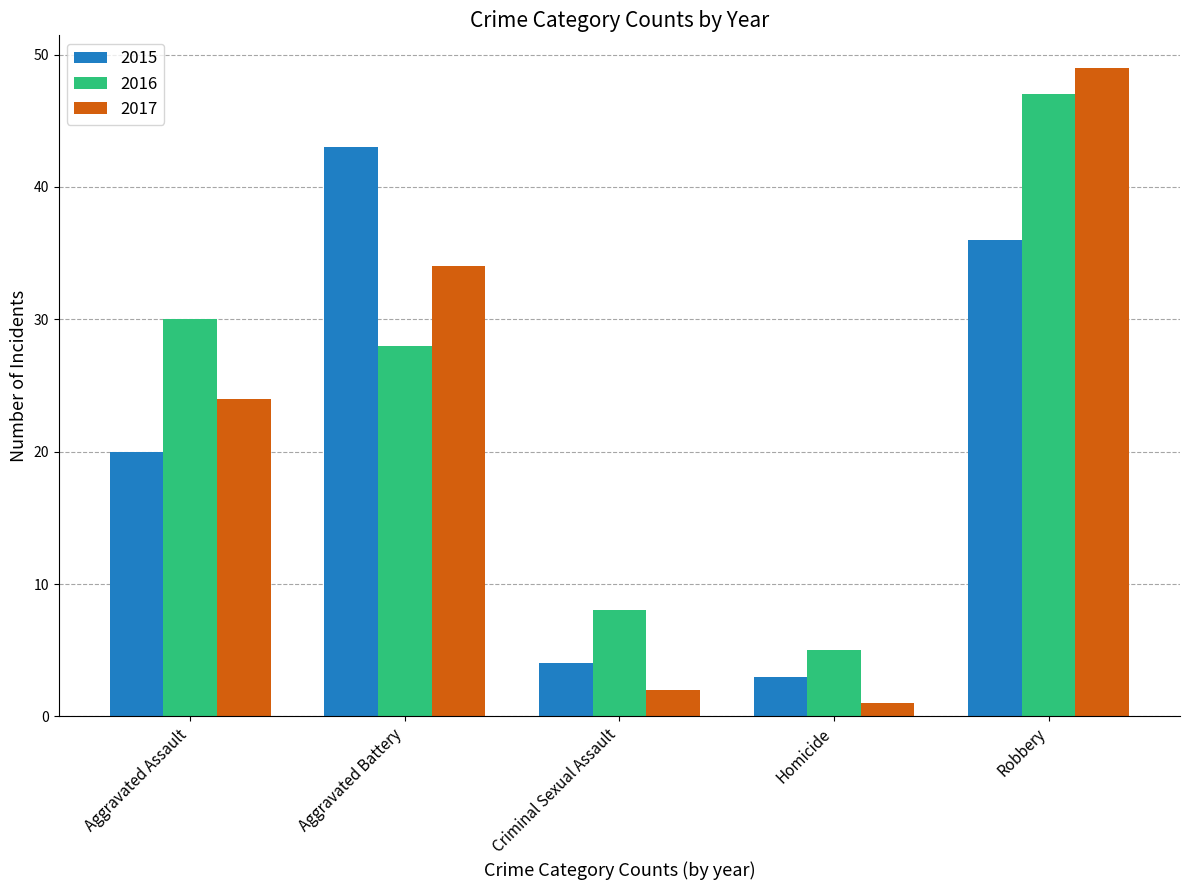

How many data points does each series have?

5